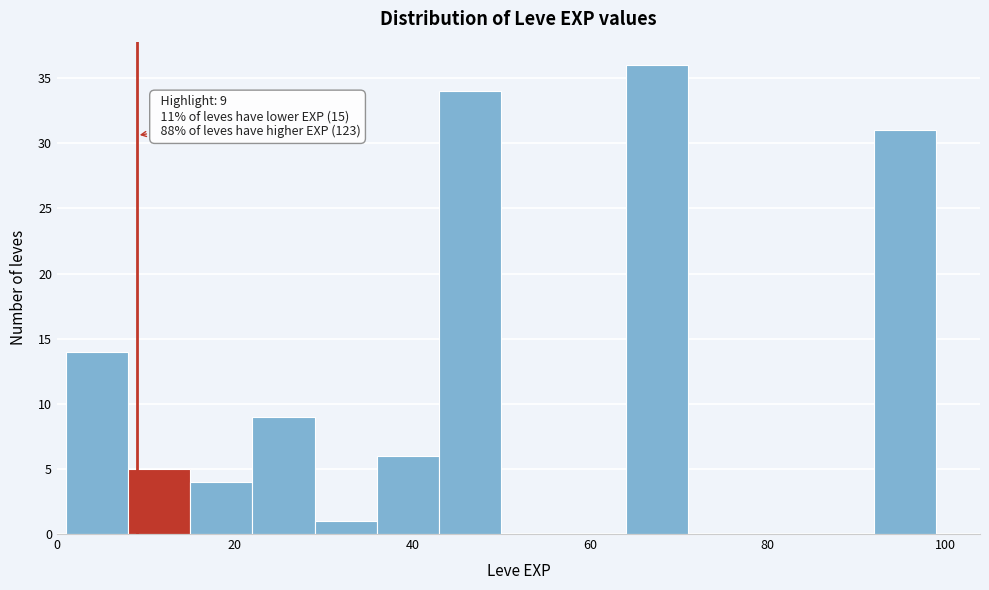

Around what value on the x-axis is the tallest bar? Give the approximate position of its centre, as read against the axis.

68